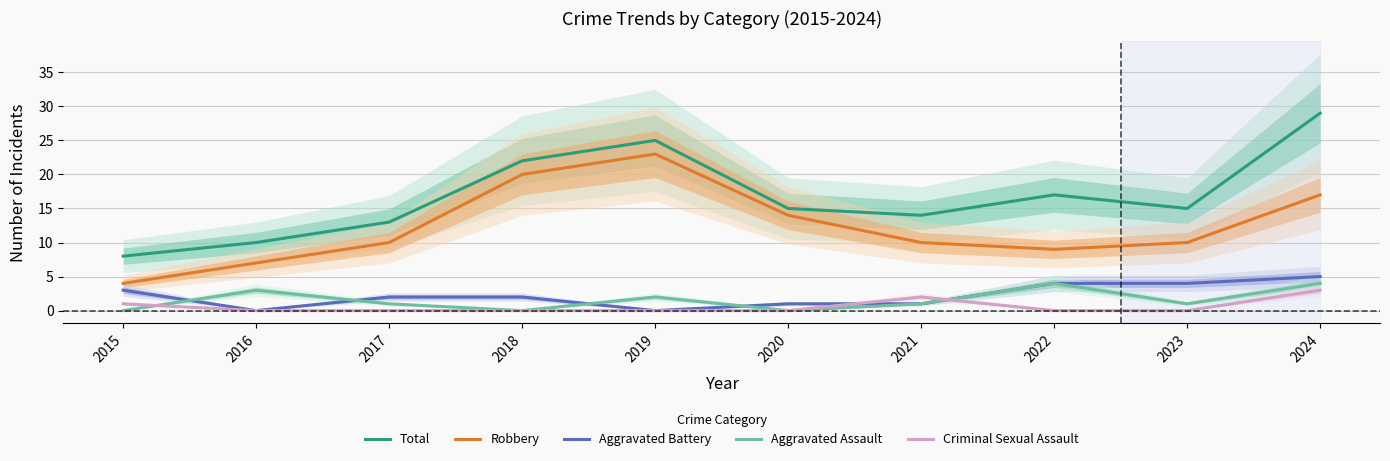

True or false: Criminal Sexual Assault has a value of -1 at 2016.

False